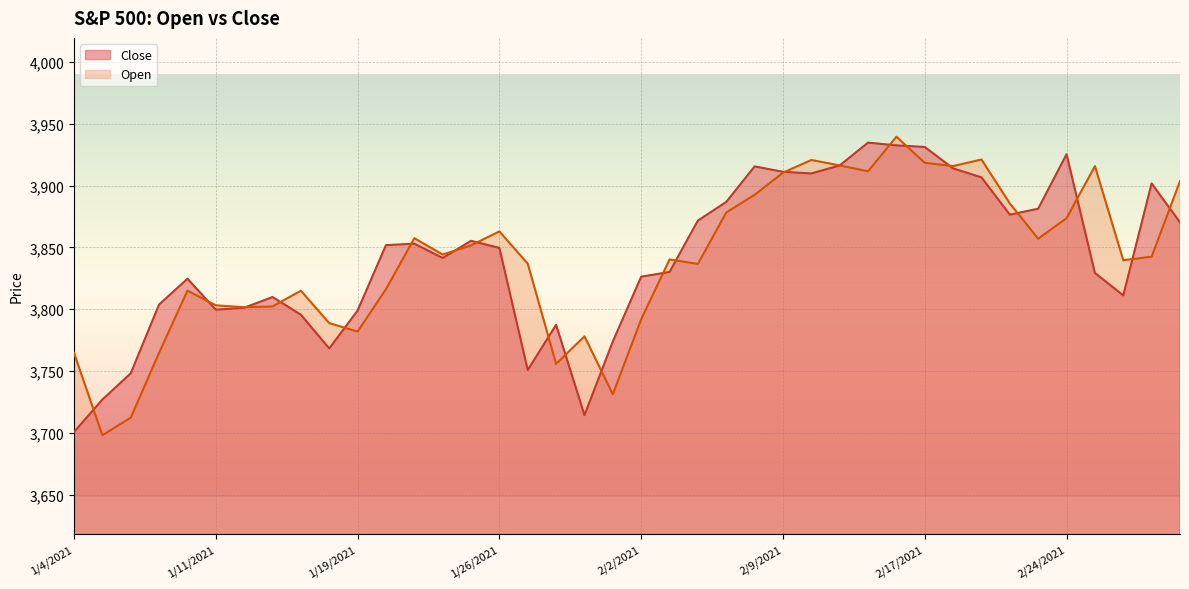

What is the highest value of the Open series?

3939.6